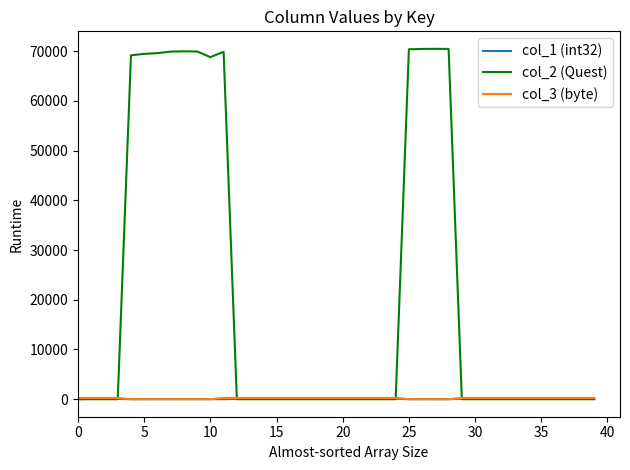

What is the difference between the maximum and second lowest values in the col_2 (Quest) series?

70484